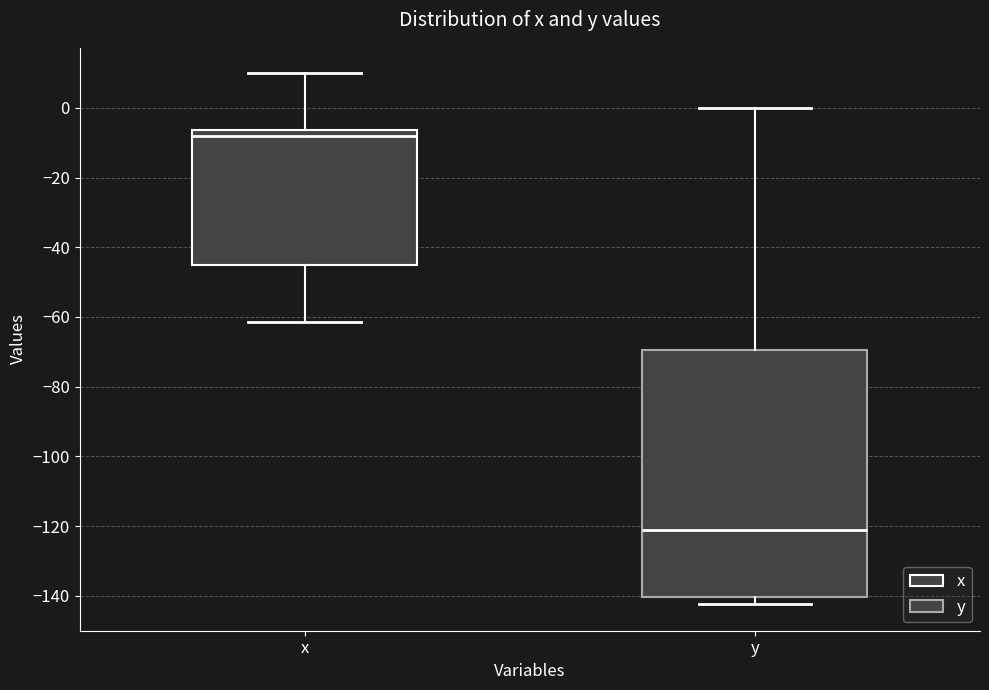

Where does the upper whisker of the box for x end on the y-axis? The values are not printed on the chart, so give them approximately, as read against the axis.

10